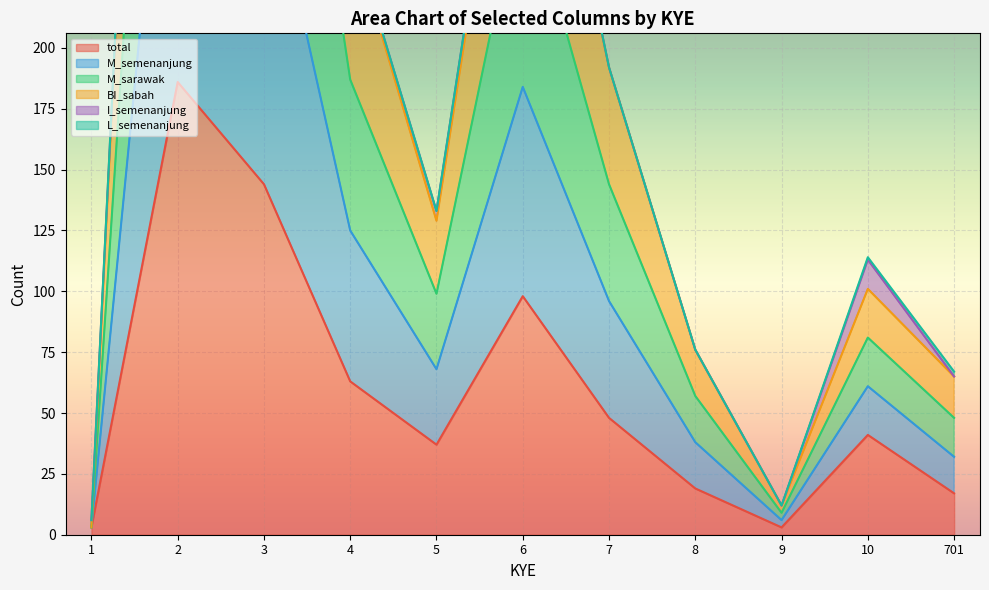

At which label does M_sarawak first exceed 99?

2